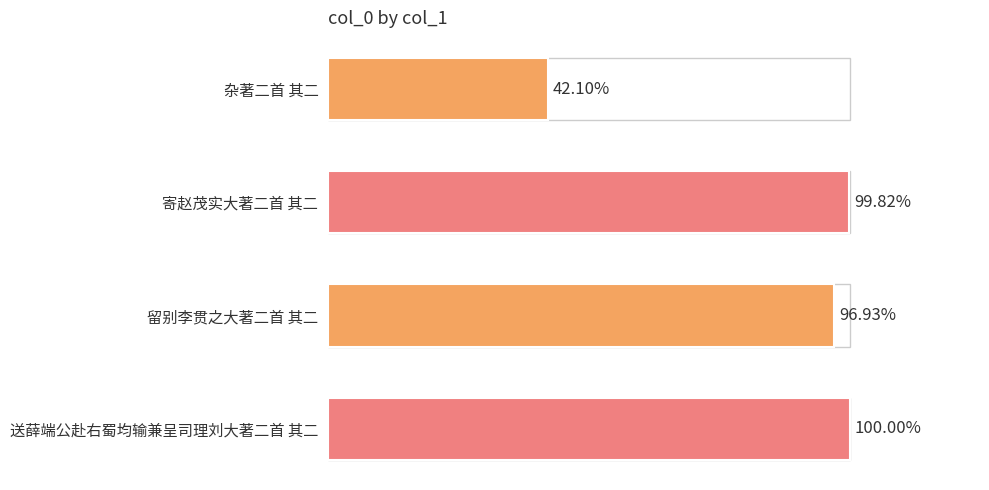

Are the bars grouped side by side (vs. stacked)?

No